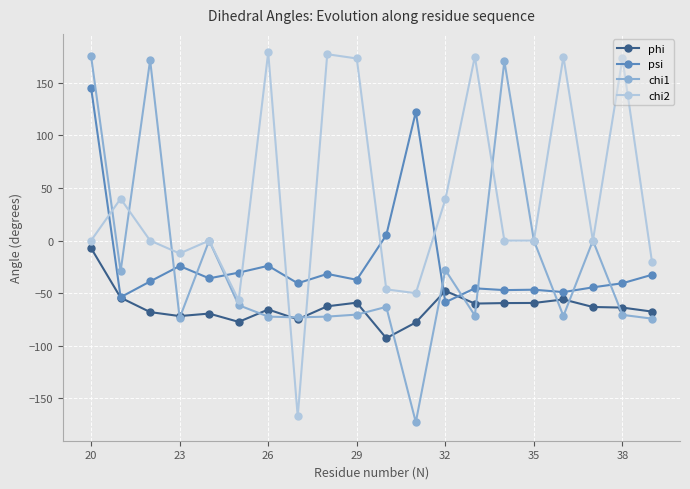

What is the value of the phi point at the 19th from the left?

-63.7